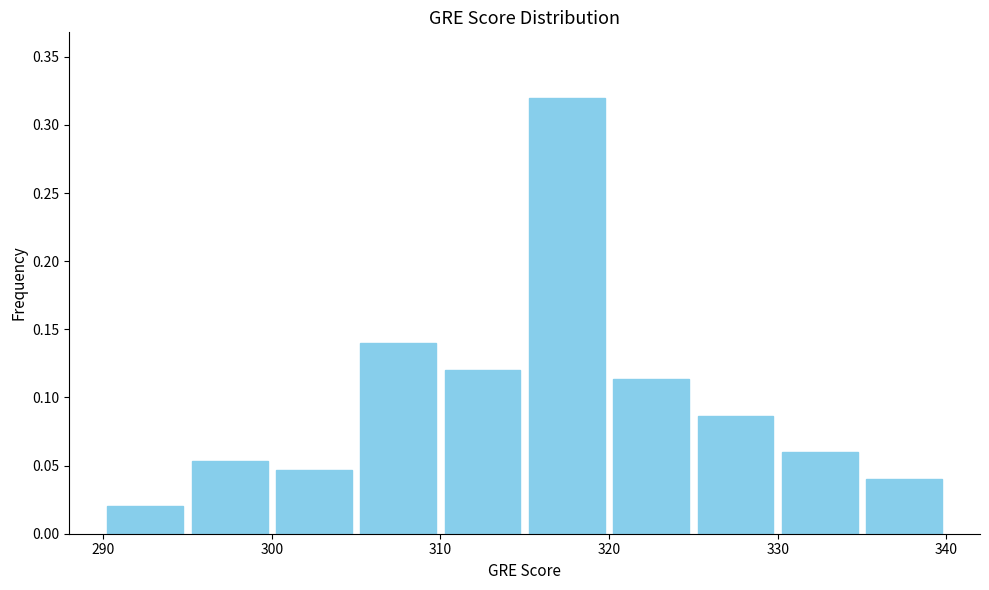

Reading left to right, transcribe this chart: for each bar, give the range it covers on the x-axis and its height. The values are not printed on the chart, so give them approximately, as read against the axis.

290 to 295: 0.020
295 to 300: 0.055
300 to 305: 0.045
305 to 310: 0.140
310 to 315: 0.120
315 to 320: 0.320
320 to 325: 0.115
325 to 330: 0.085
330 to 335: 0.060
335 to 340: 0.040